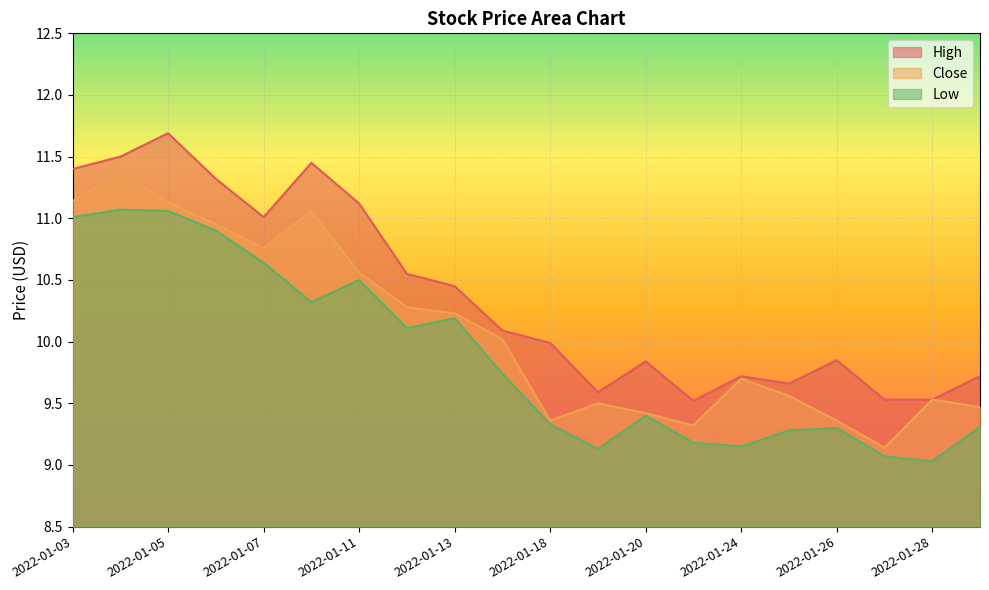

Rank the series at 2022-01-10 from highest to lowest value.

High, Close, Low